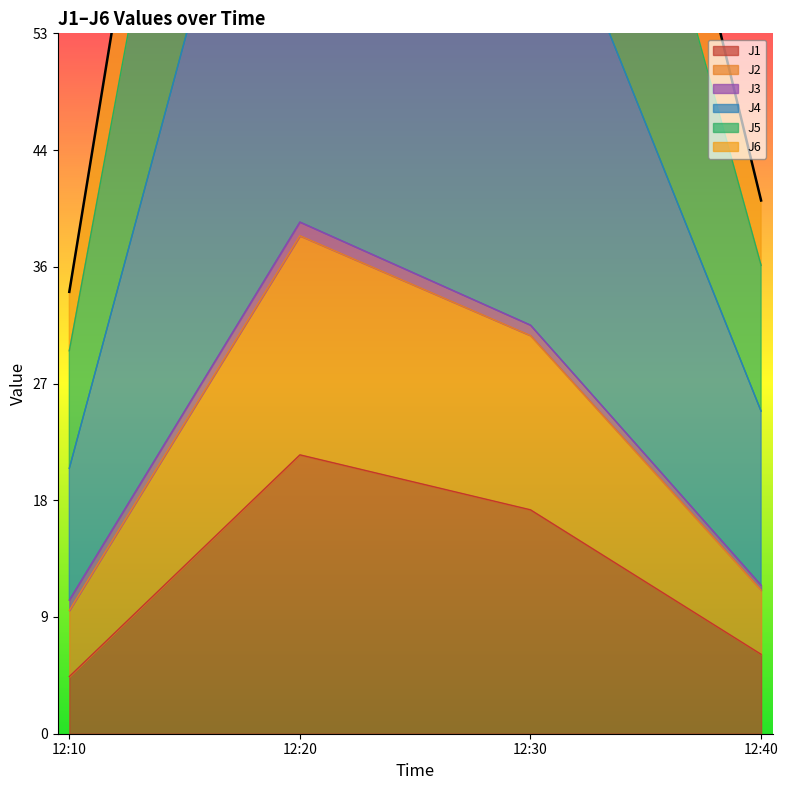

Which series has the largest total across all categories?

J4